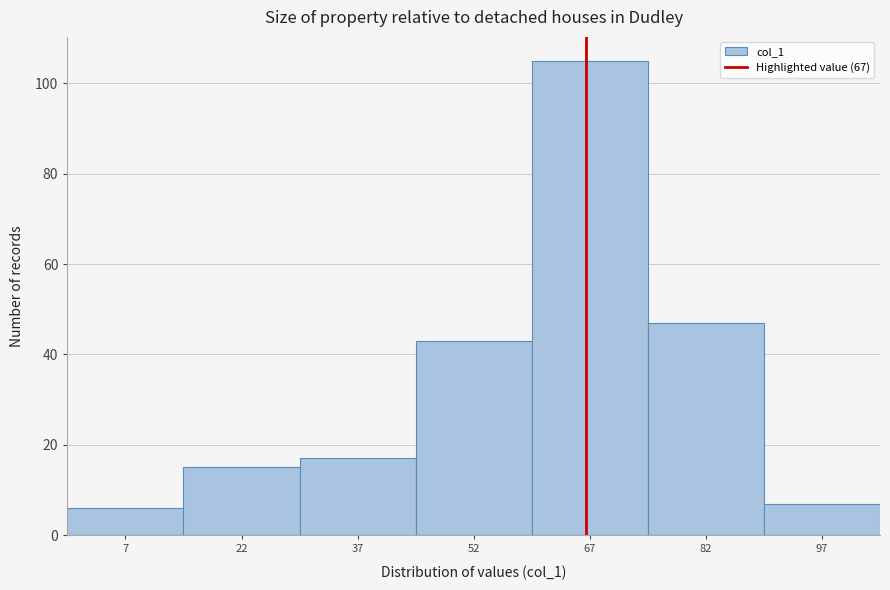

What is the height of the bar covering 30 to 45 on the x-axis? Neither the bar edges nor the heights are printed on the chart, so give them approximately, as read against the axes.

18